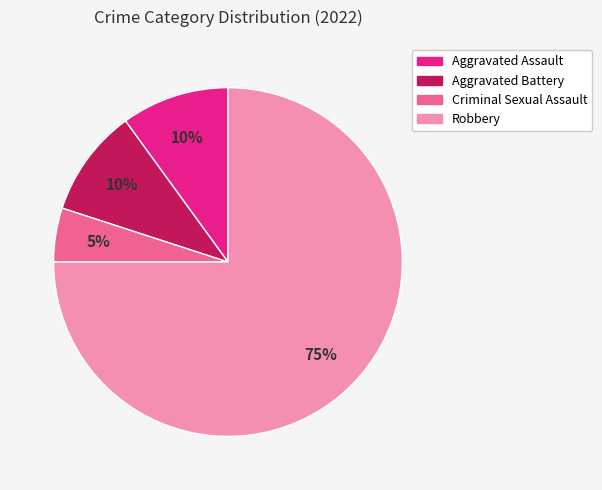

True or false: Criminal Sexual Assault accounts for 5% of the total.

True